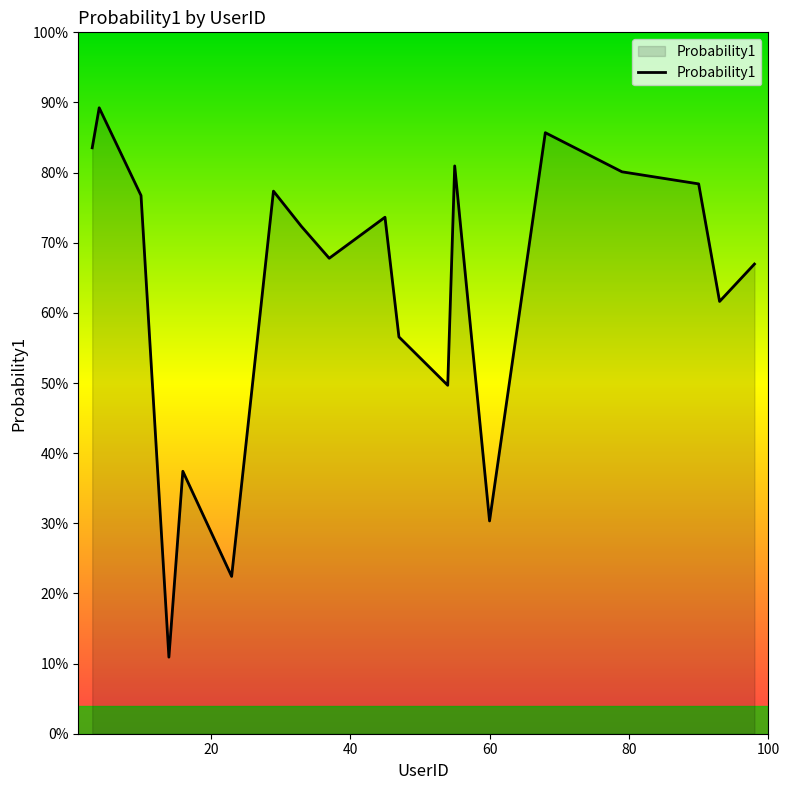

Where is the data nearest to the value 0?

14